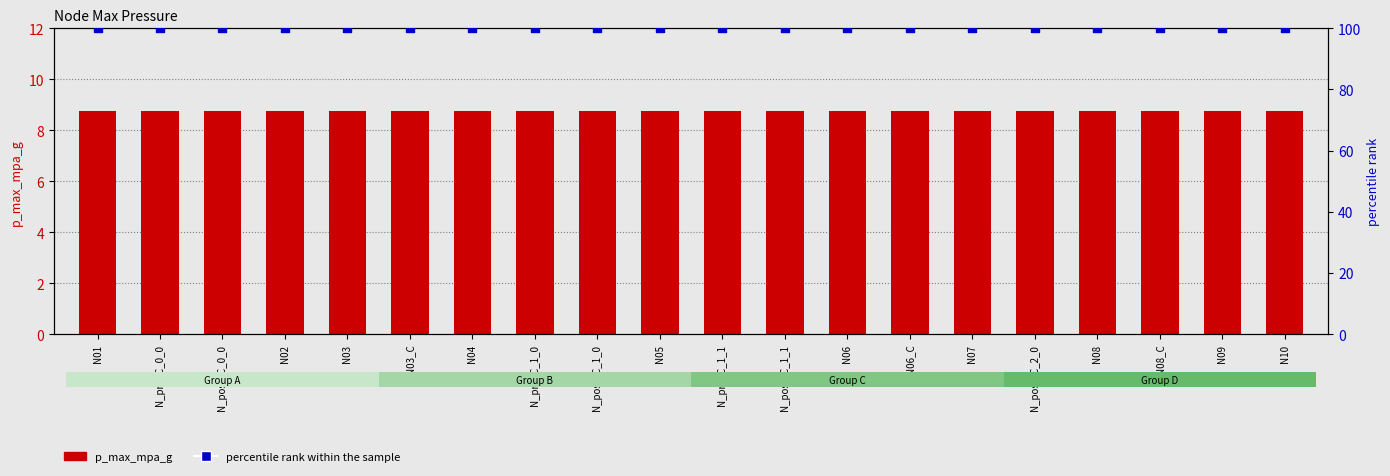

Which series contains the lowest Y value?

p_max_mpa_g